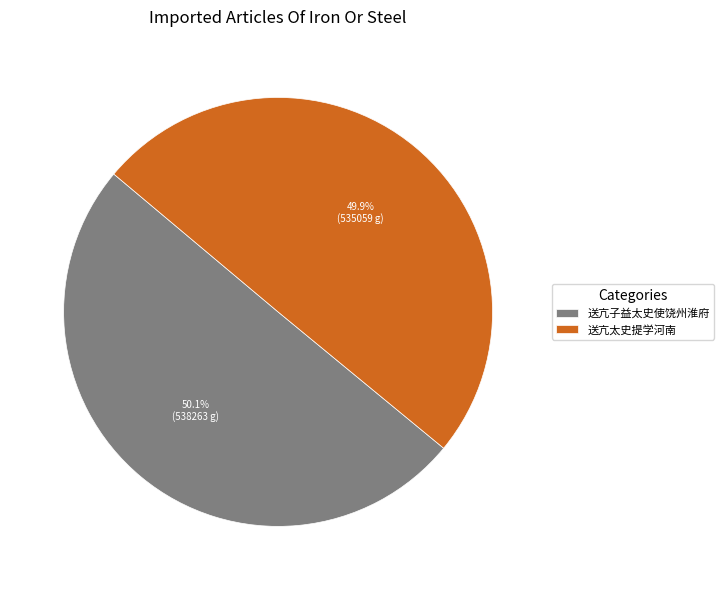

Combined, what portion of the pie is 送亢太史提学河南 and 送亢子益太史使饶州淮府?

100.0%